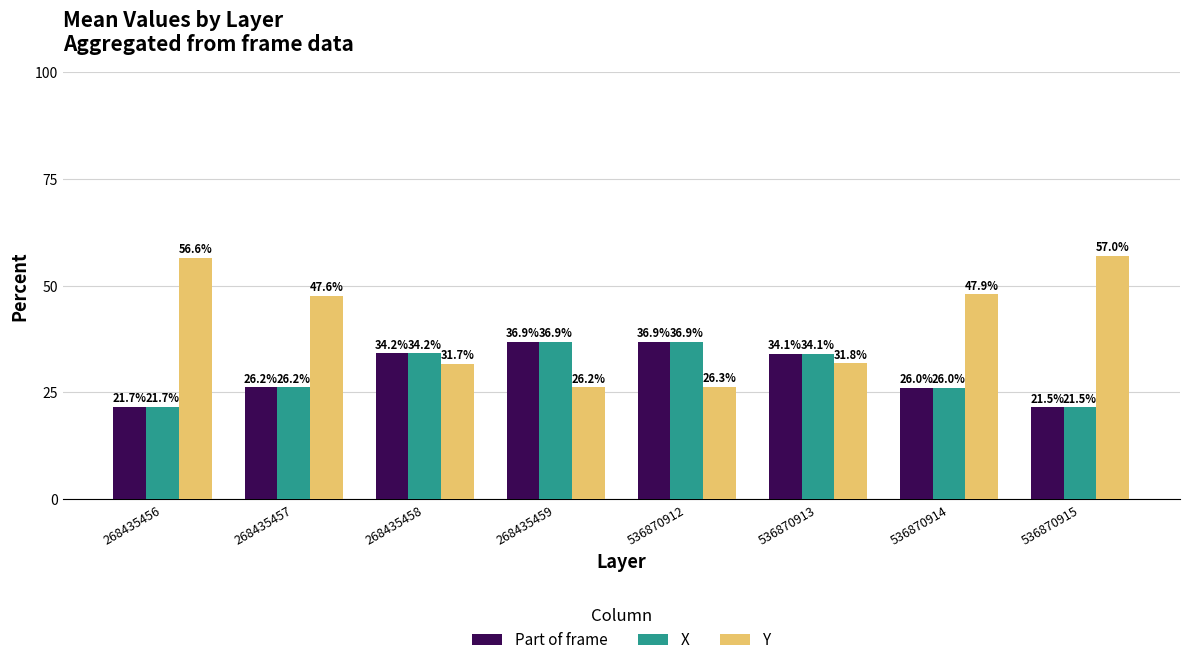

How many series are shown in this chart?

3